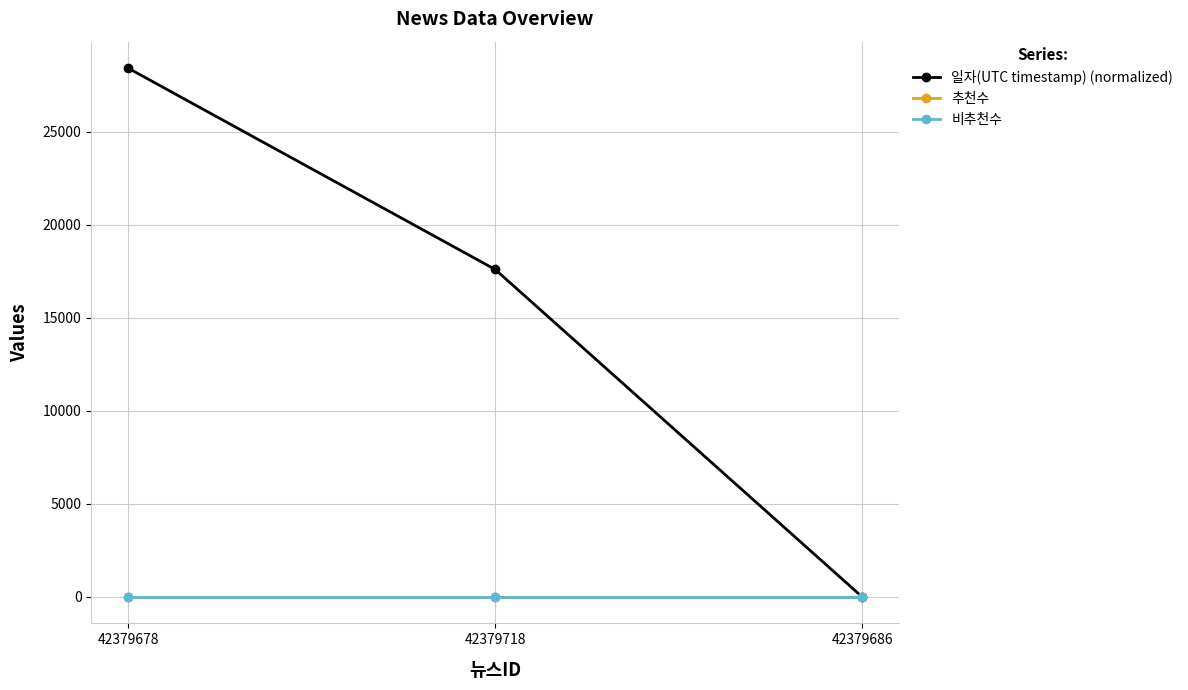

What is the highest value of the 일자(UTC timestamp) (normalized) series?

28418